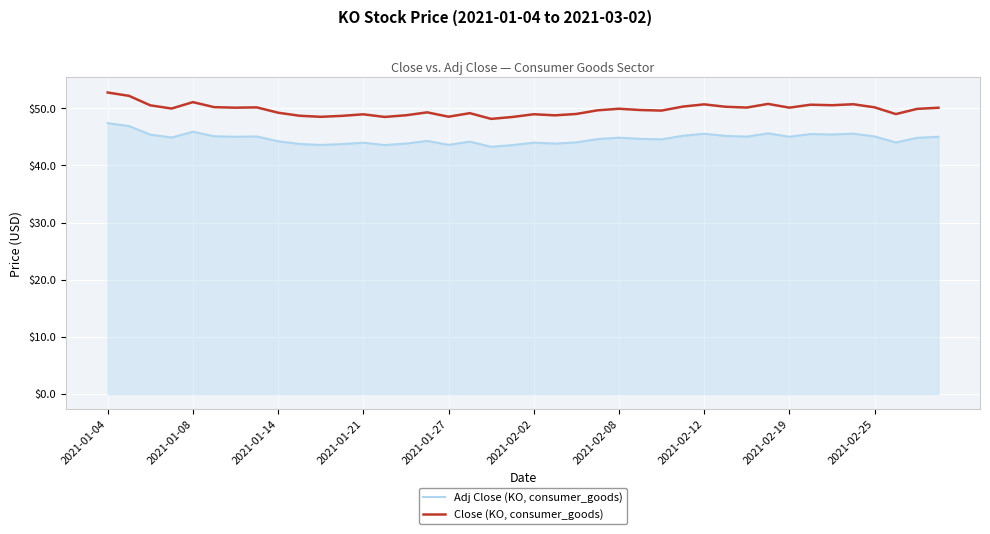

Which series has the largest total across all categories?

Close (KO, consumer_goods)